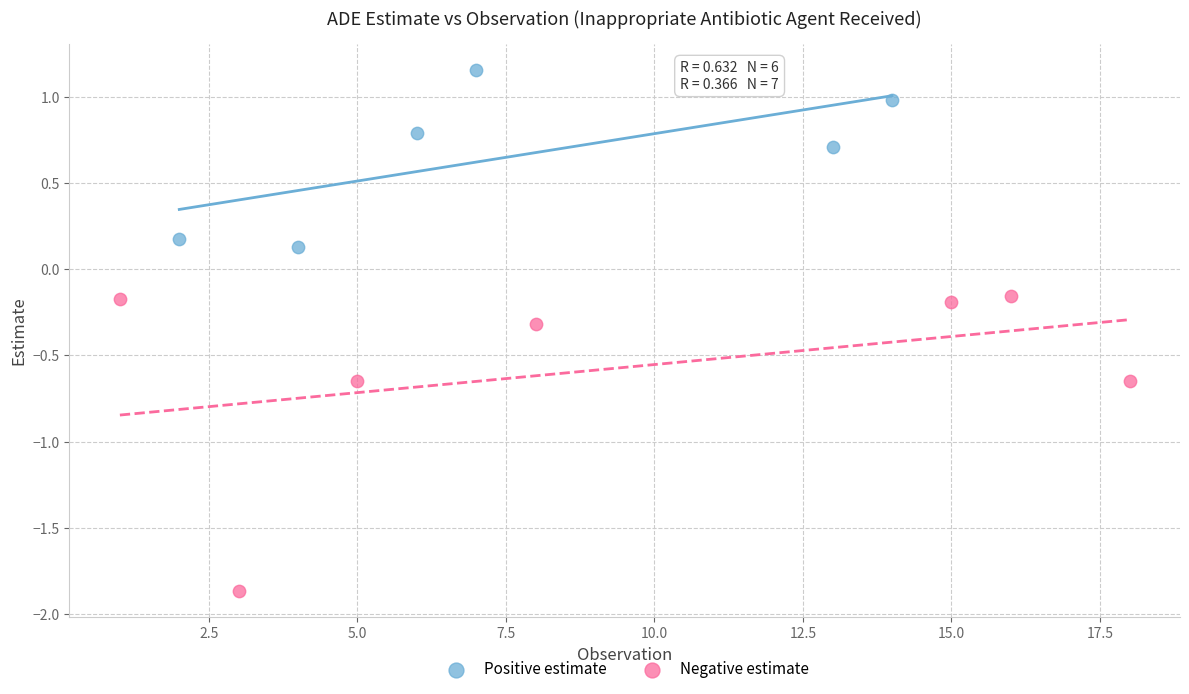

Which series contains the highest Y value?

Positive estimate